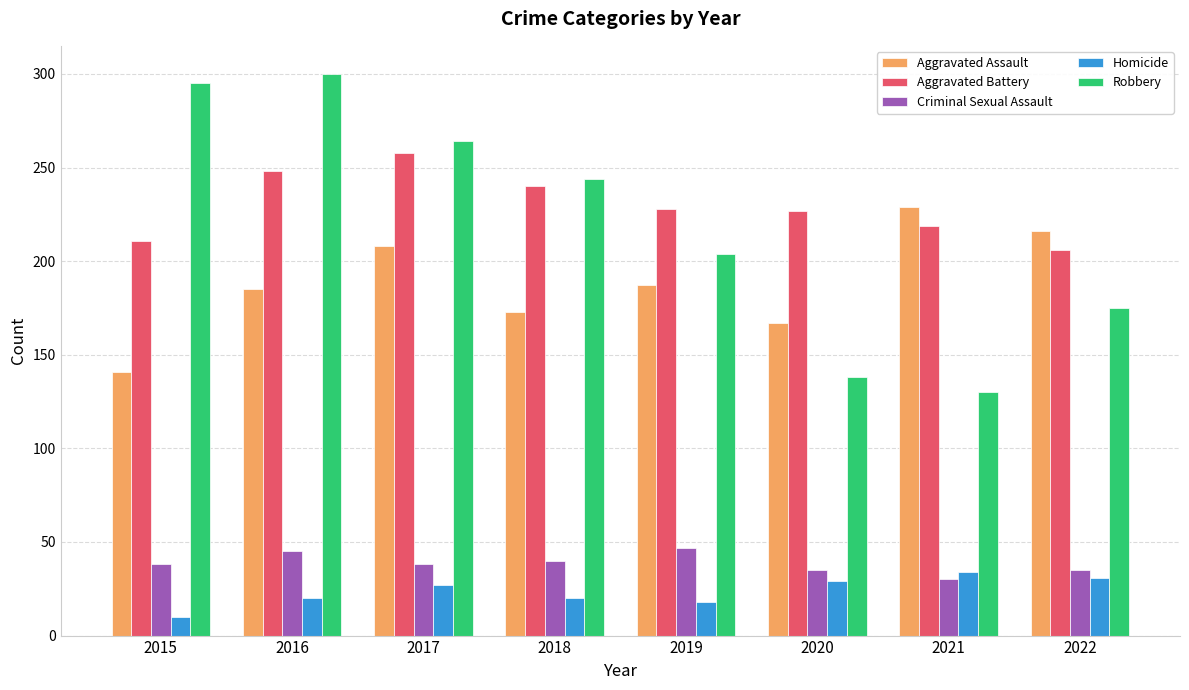

Is it true that Homicide equals 13 at 2017?

False